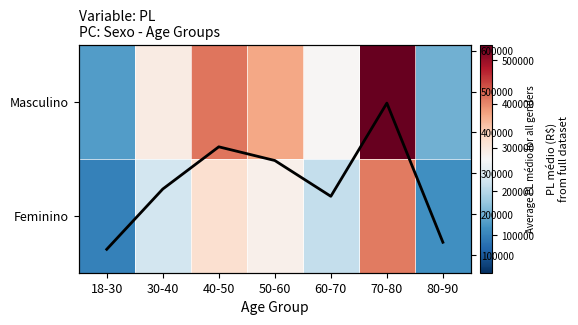

What is the average value of the Feminino series?

237913.0